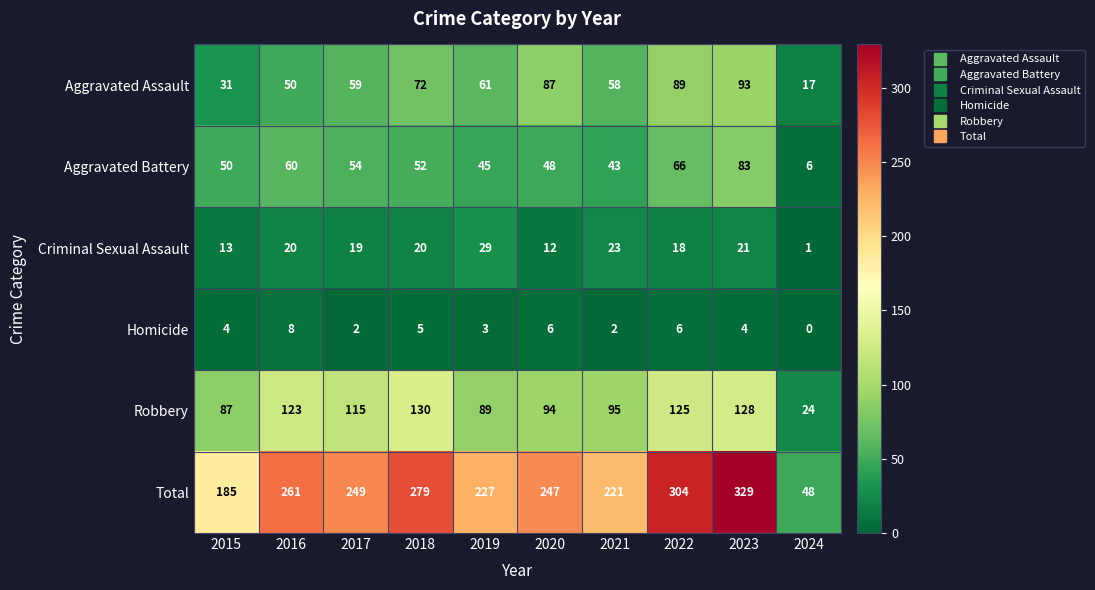

Rank the series at 2018 from lowest to highest value.

Homicide, Criminal Sexual Assault, Aggravated Battery, Aggravated Assault, Robbery, Total